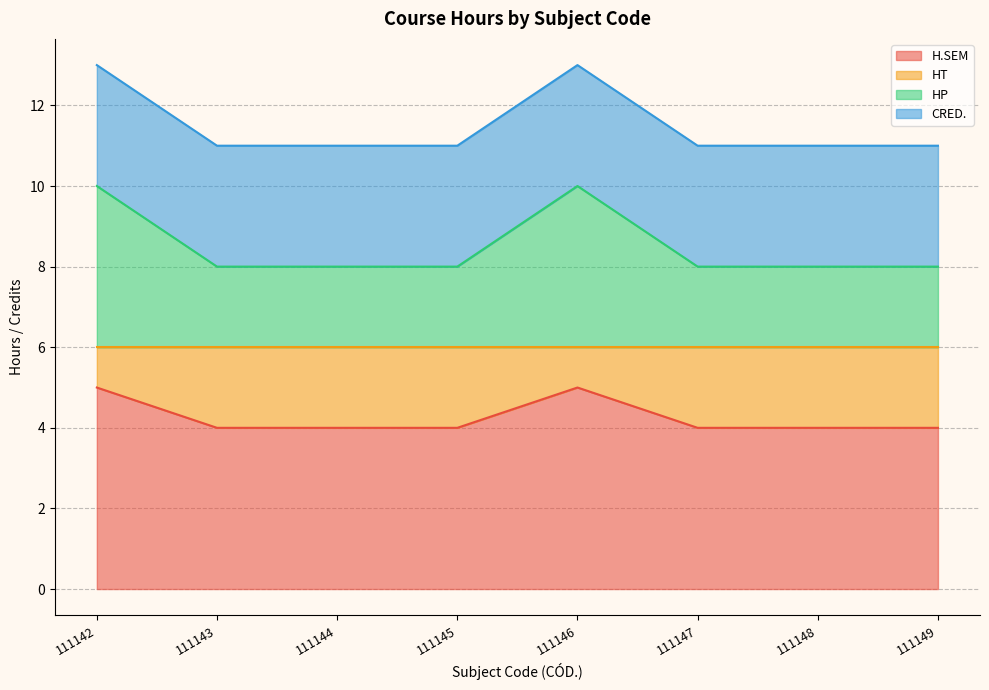

Does the chart display data point markers on the line(s)?

No